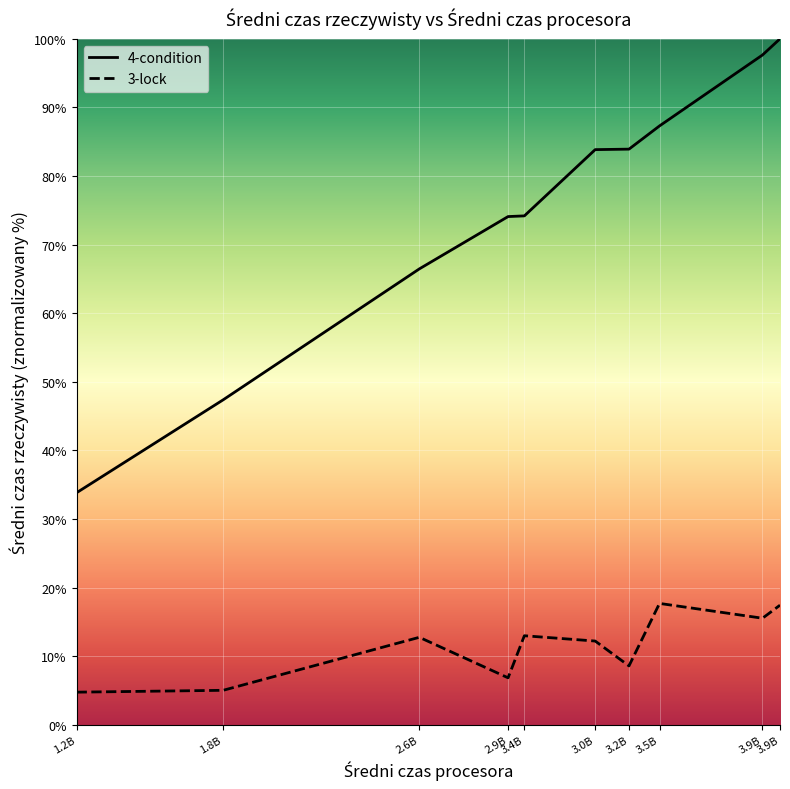

What is the smallest value displayed?

4.8